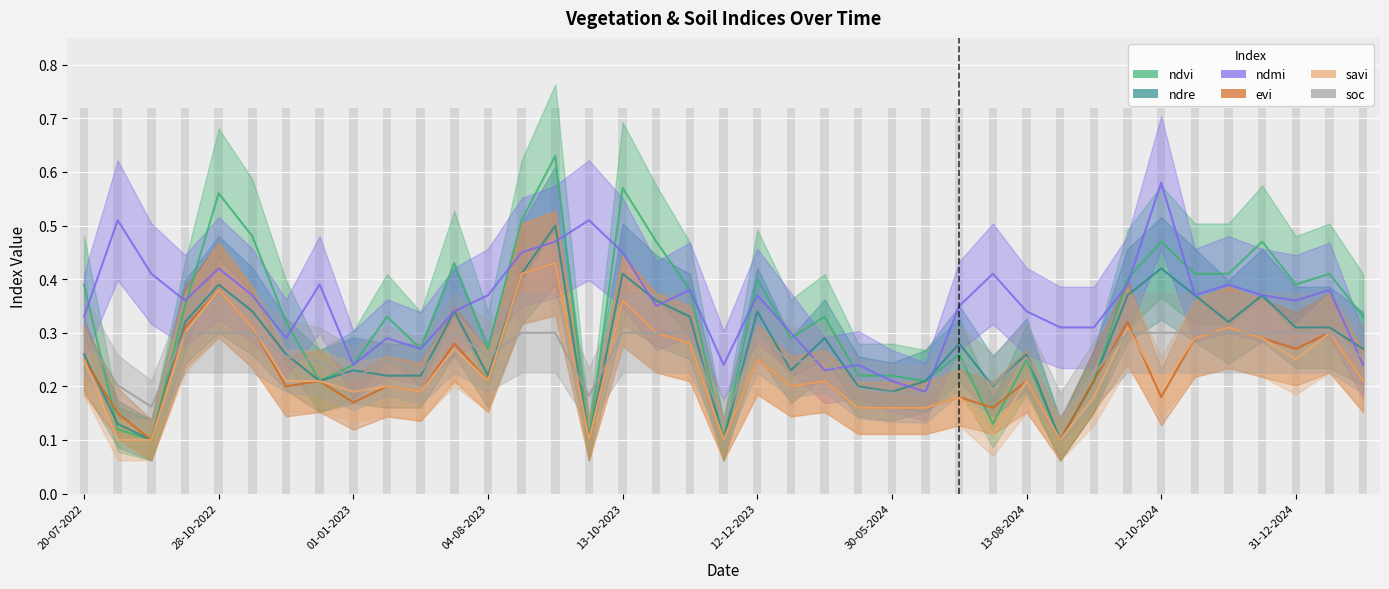

The value of soc at 31-12-2024 is 0.1. True or false?

False